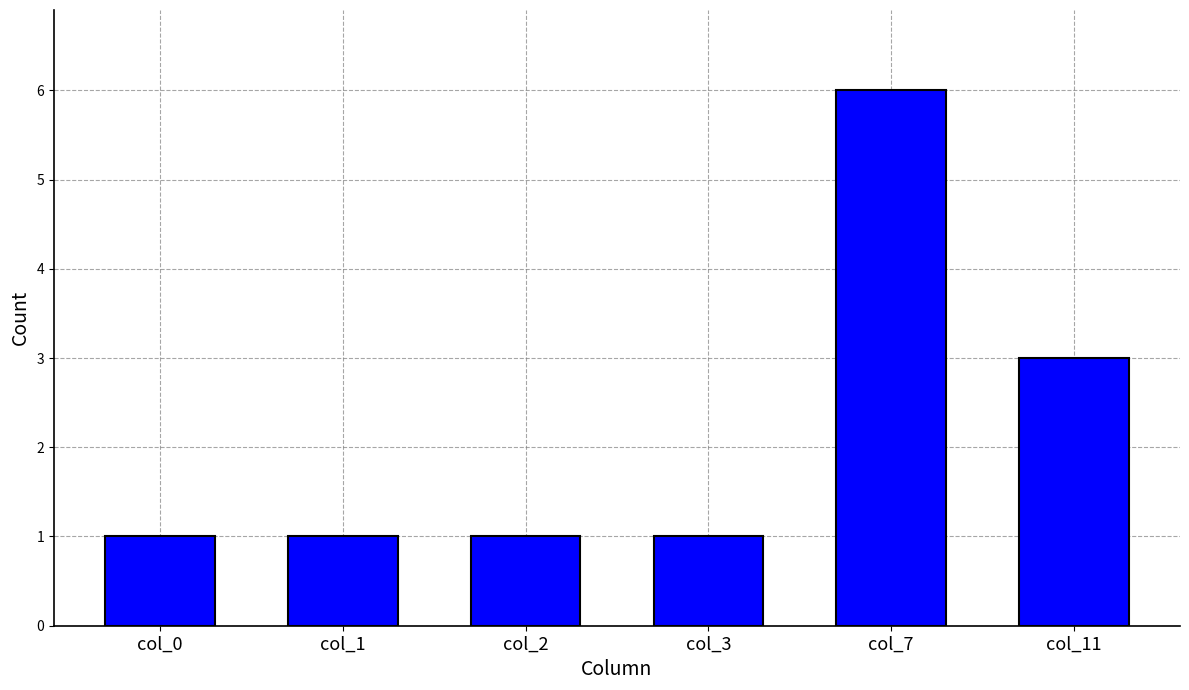

Count the number of categories in the chart.

6